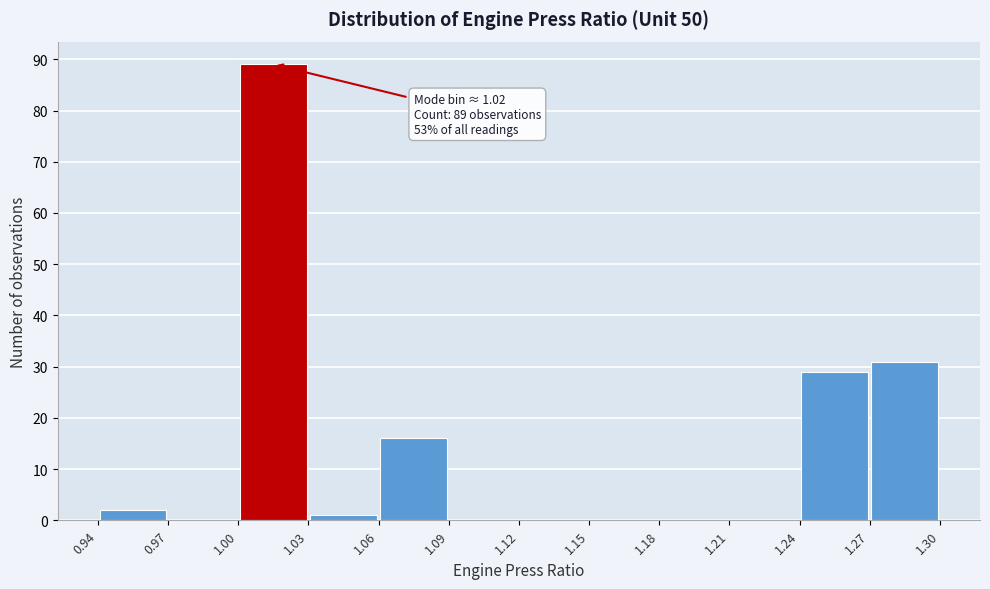

Which range on the x-axis has the tallest bar?

1.00 to 1.03